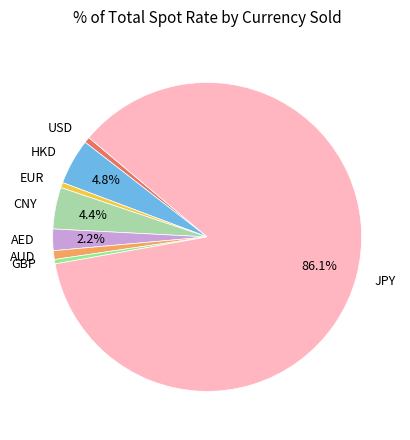

What is the largest slice in the pie chart?

JPY